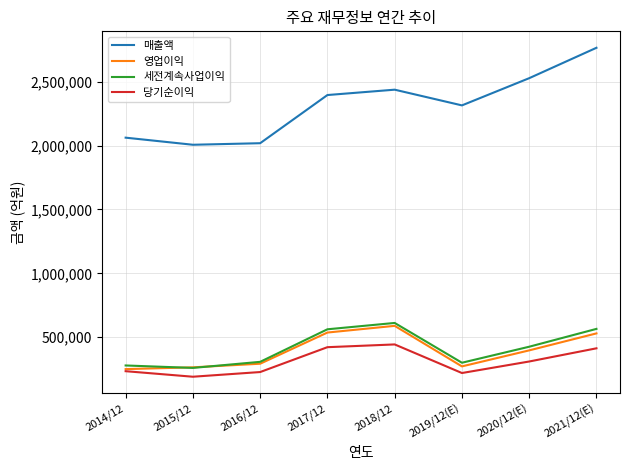

What is the total value across all series at 2016/12?

2845472